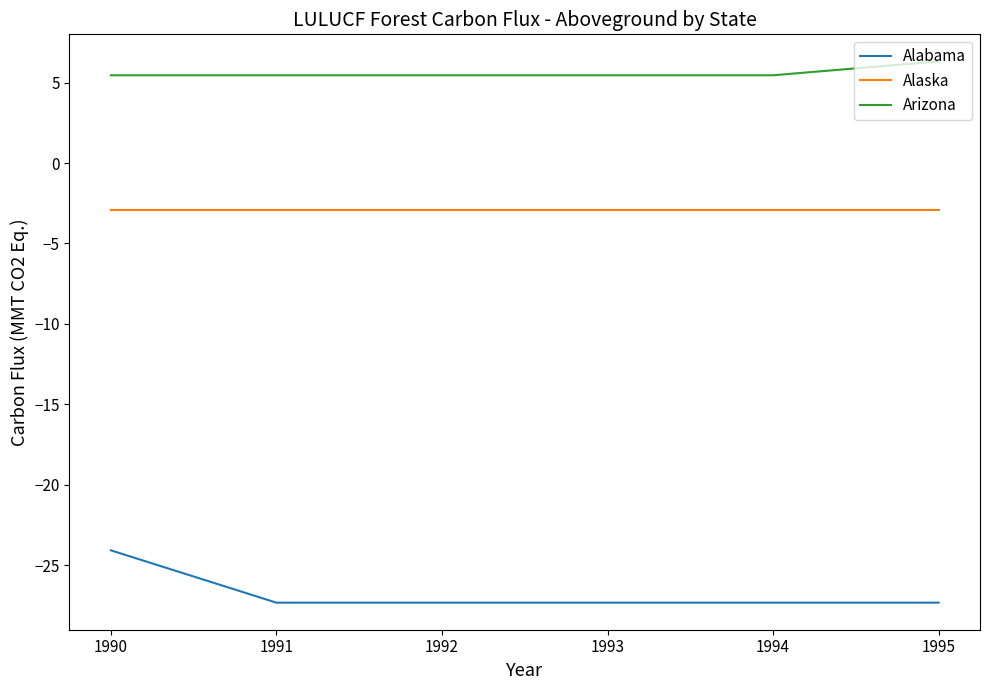

What value does the Arizona series have at 1994?

5.5